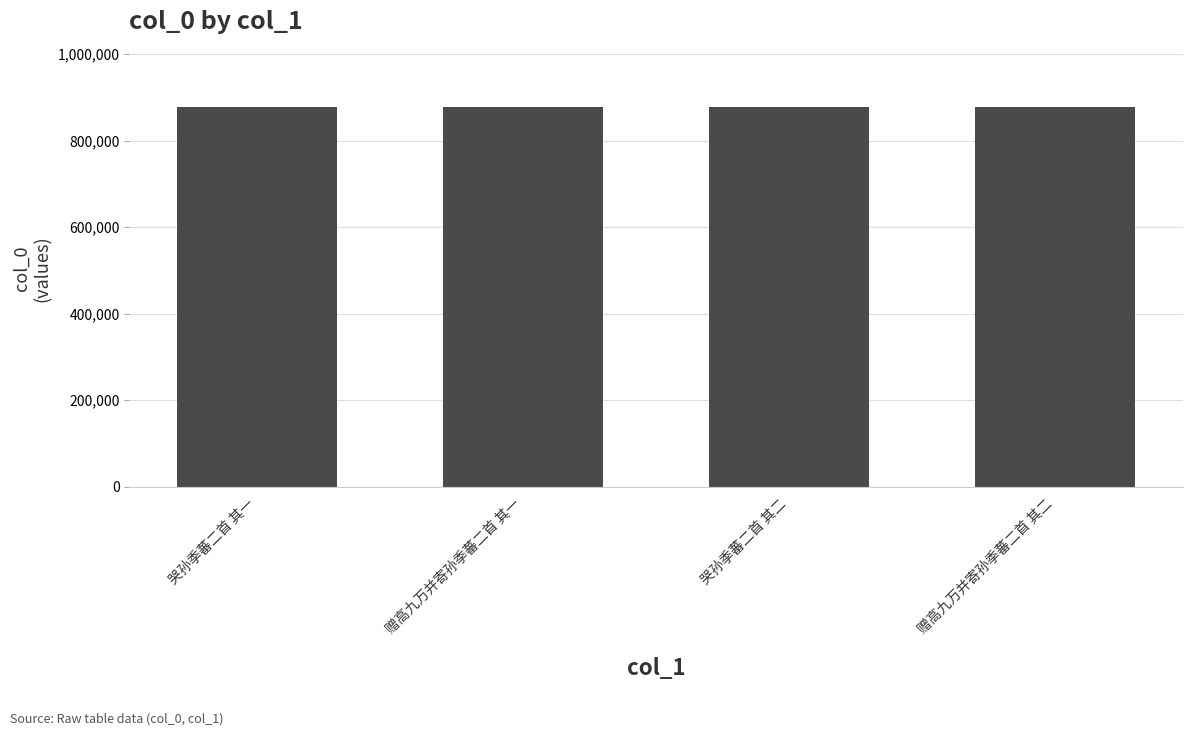

What is the difference between the maximum and minimum values?

789